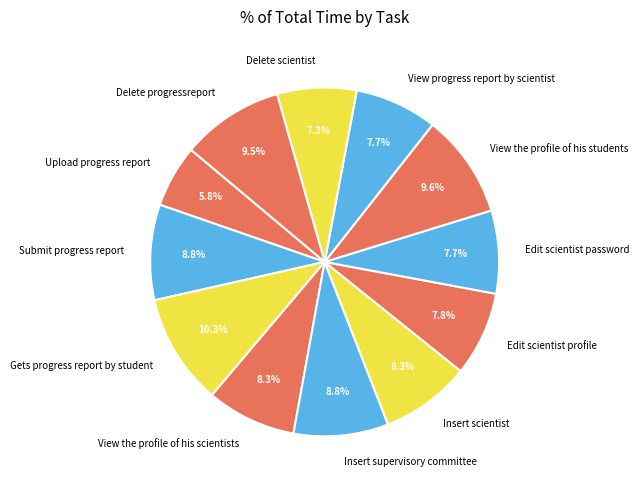

Which category has the biggest portion of the pie?

Gets progress report by student